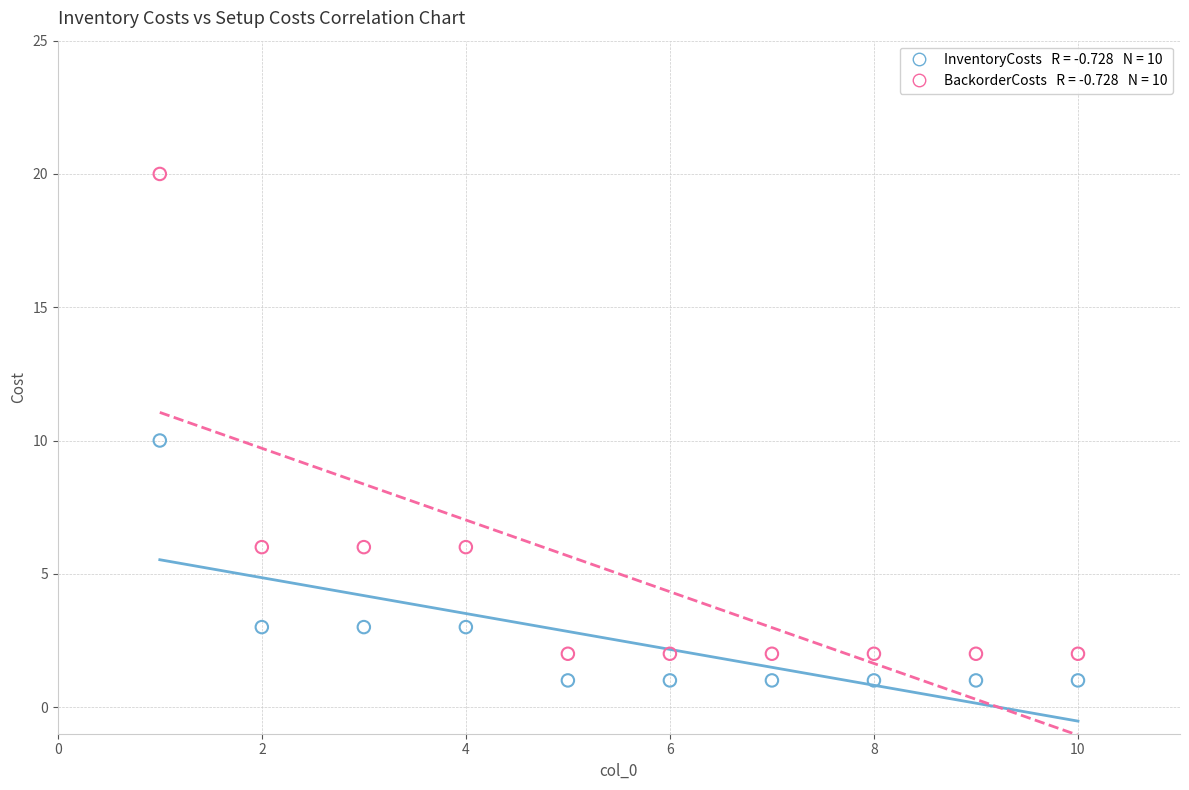

Across all data points, what is the range of Y values (max minus min)?

19